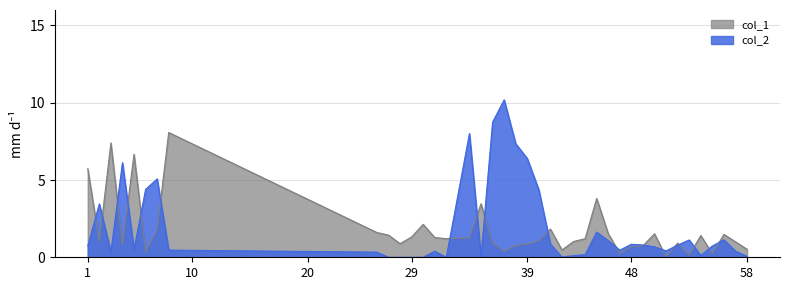

Reading right to left, what are all the values shown in this chart?

col_1: 58=0.5	57=1.0	56=1.5	55=0.2	54=1.4	53=0.1	52=0.9	51=0.0	50=1.5	49=0.7	48=0.7	47=0.2	46=1.5	45=3.8	44=1.2	43=1.0	42=0.5	41=1.8	40=1.1	39=0.9	38=0.8	37=0.4	36=0.9	35=3.5	34=1.3	32=1.2	31=1.3	30=2.1	29=1.3	28=0.9	27=1.4	26=1.6	8=8.1	7=1.8	6=0.4	5=6.7	4=0.8	3=7.4	2=1.0	1=5.7
col_2: 58=0.1	57=0.4	56=1.1	55=0.7	54=0.1	53=1.1	52=0.8	51=0.4	50=0.7	49=0.8	48=0.8	47=0.5	46=1.1	45=1.6	44=0.2	43=0.1	42=0.0	41=0.9	40=4.4	39=6.4	38=7.4	37=10.2	36=8.7	35=0.0	34=8.0	32=0.0	31=0.4	30=0.0	29=0.0	28=0.0	27=0.0	26=0.3	8=0.5	7=5.1	6=4.4	5=0.5	4=6.1	3=0.3	2=3.5	1=0.7